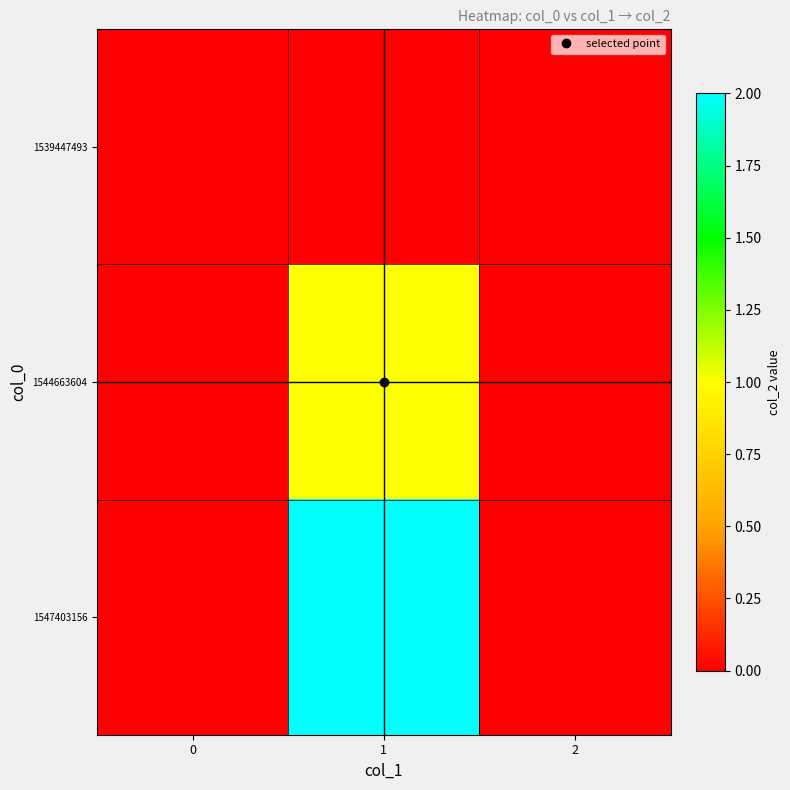

What is the total value across all series at 1?

3